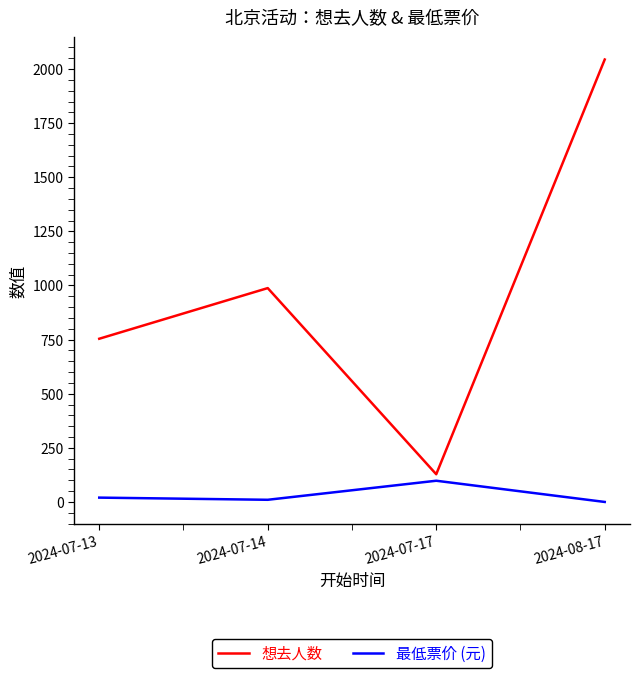

Where is the first local minimum for 最低票价 (元)?

2024-07-14